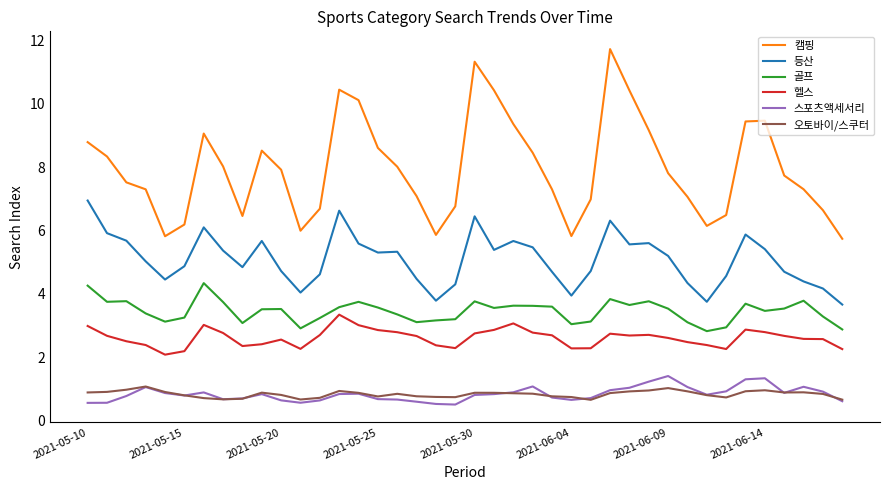

Which series has the largest total across all categories?

캠핑